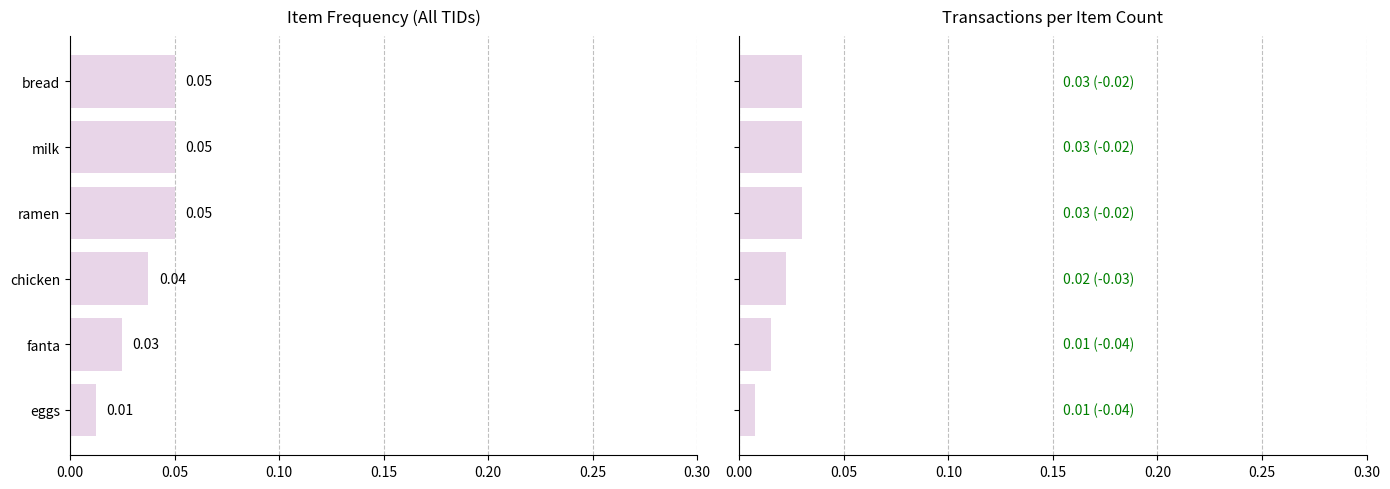

Is it true that Transaction Count equals 0.0 at fanta?

True